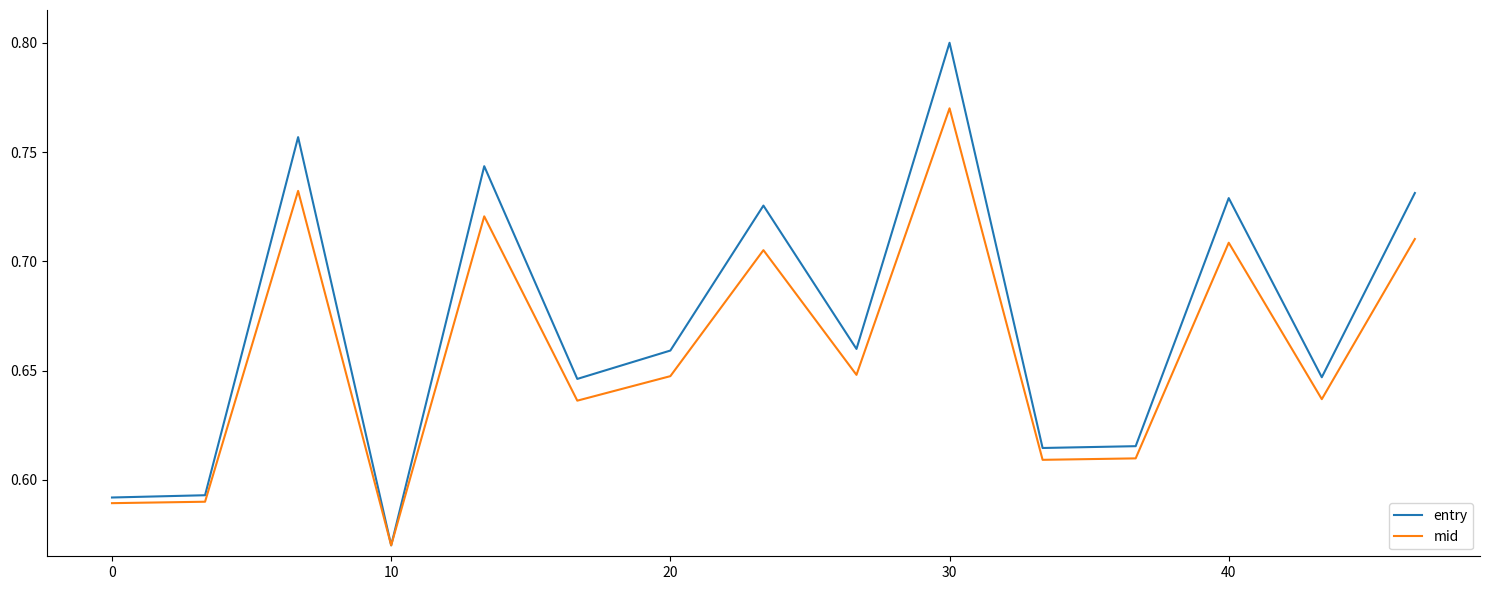

Which series has the largest total across all categories?

entry